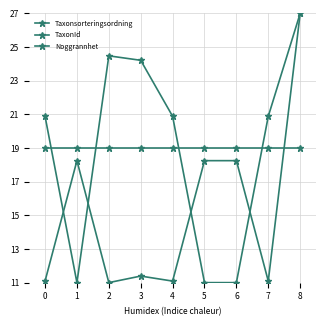

Reading right to left, what are all the values shown in this chart?

Taxonsorteringsordning: 27.0	20.9	11.0	11.0	20.9	24.2	24.5	11.0	20.9
TaxonId: 27.0	11.1	18.2	18.2	11.1	11.4	11.0	18.2	11.1
Noggrannhet: 19.0	19.0	19.0	19.0	19.0	19.0	19.0	19.0	19.0